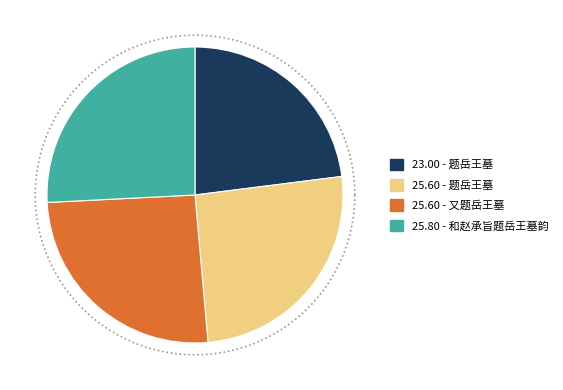

How many slices are in this pie chart?

4